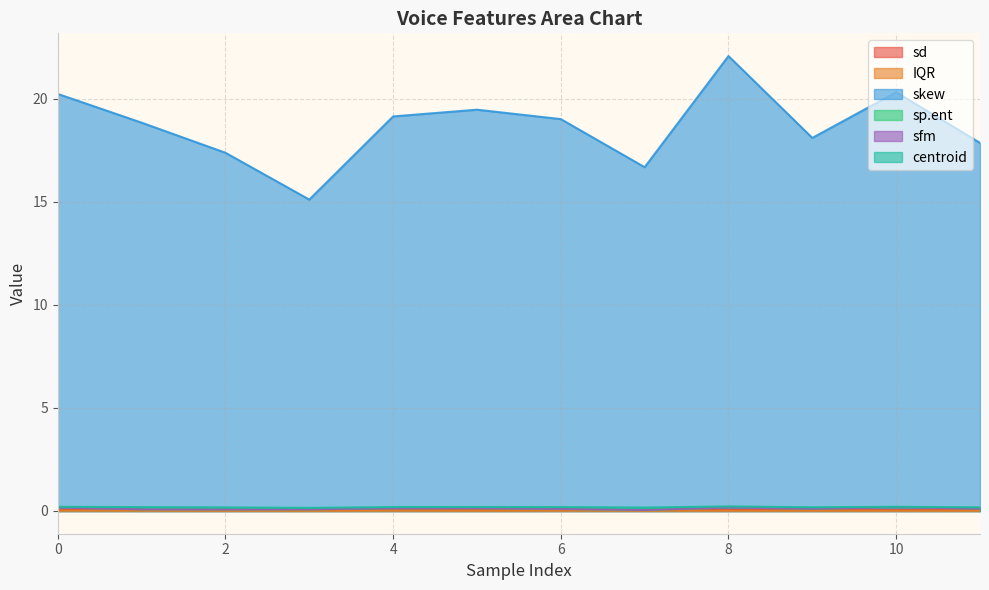

True or false: skew and sfm cross at least once.

False